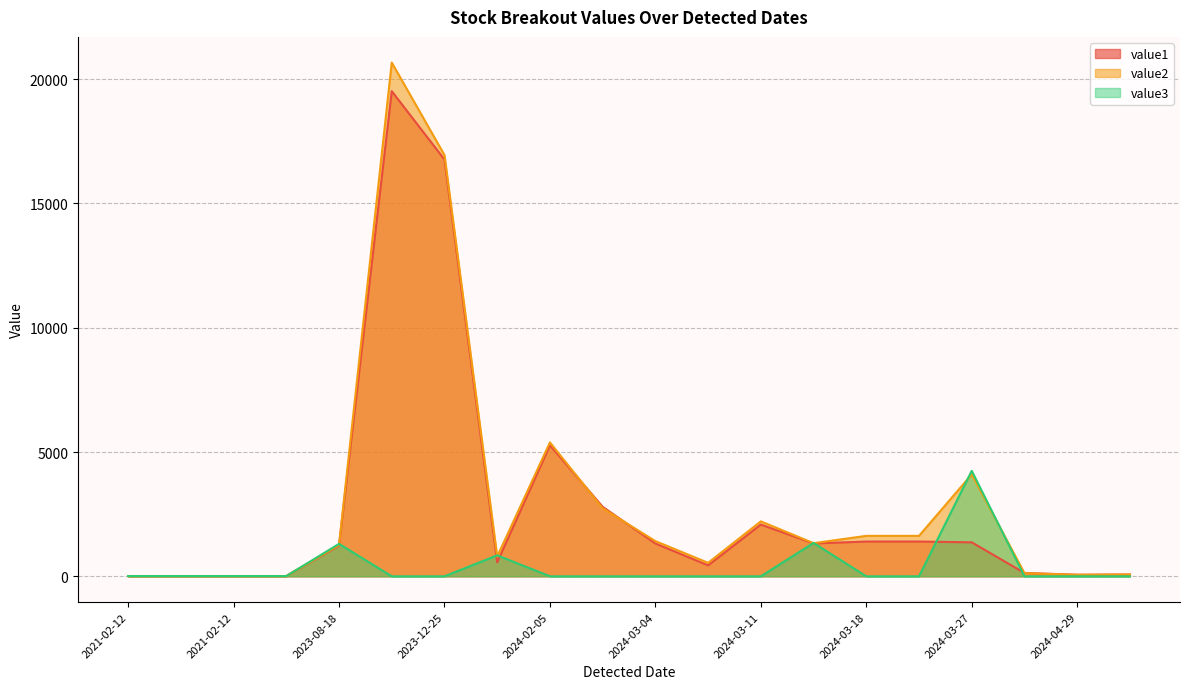

Is the value of value2 at 2021-02-12 greater than the value of value3 at 2023-08-18?

No